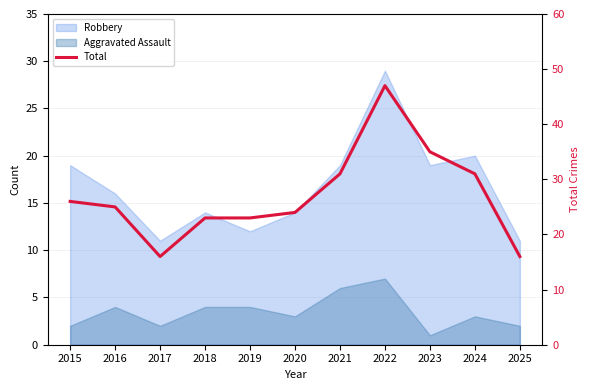

At which label does the data first exceed 25?

2015